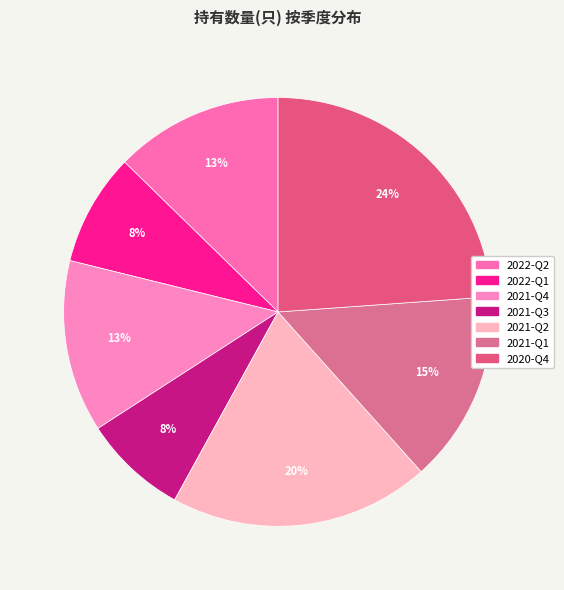

Is it true that 2020-Q4 is 32% of the pie?

False